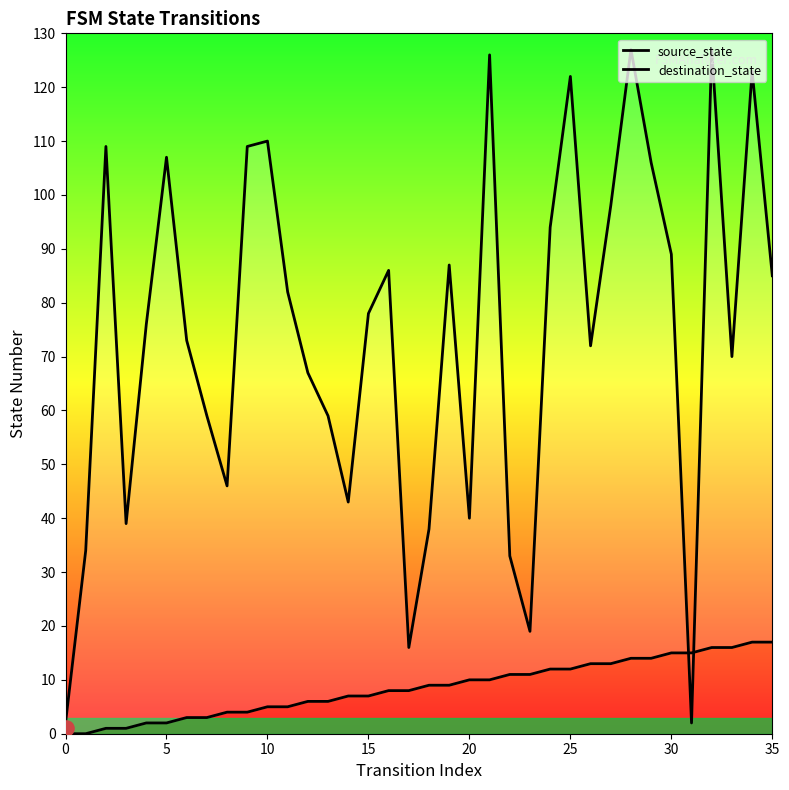

Which series contains the lowest Y value?

source_state